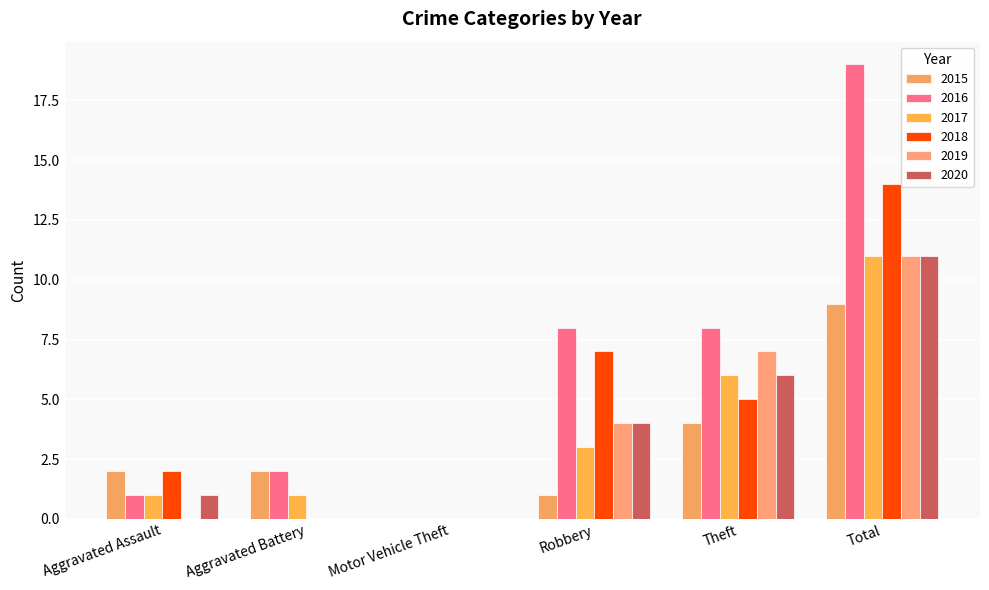

List the series in order of their peak value, highest first.

2016, 2018, 2017, 2019, 2020, 2015